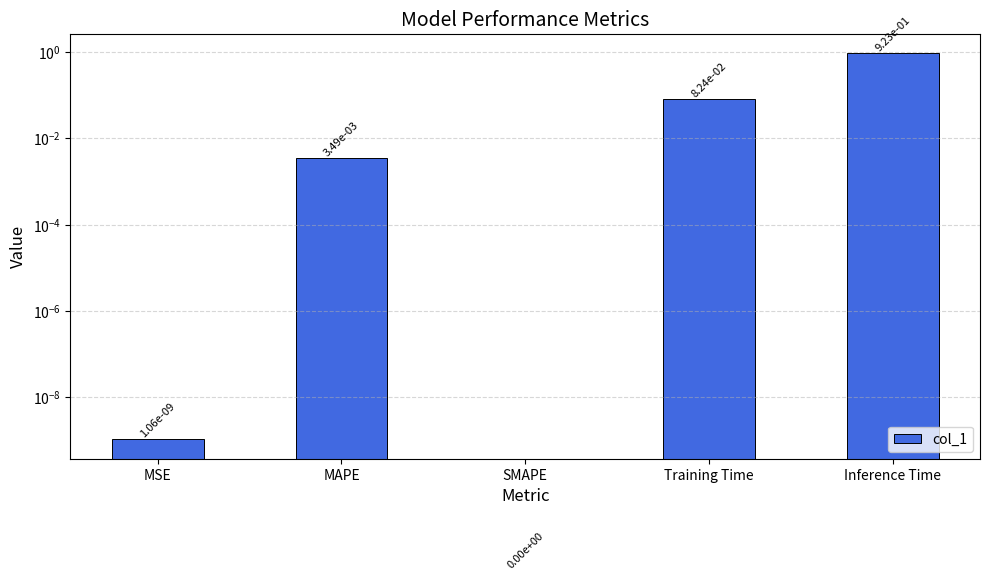

Are the bars grouped side by side (vs. stacked)?

No